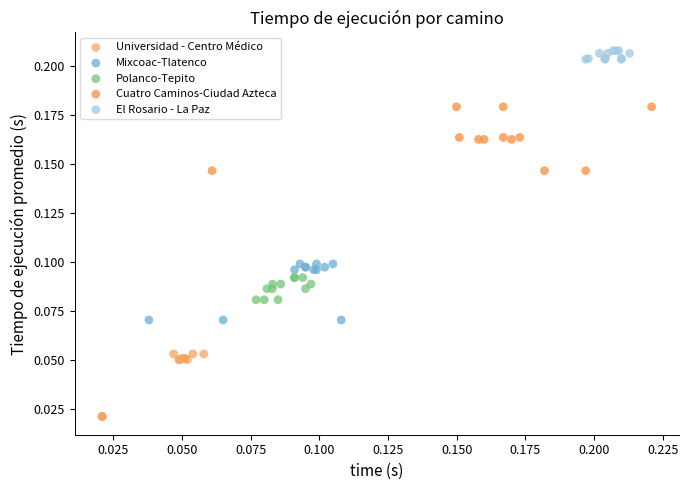

Which series contains the highest Y value?

El Rosario - La Paz